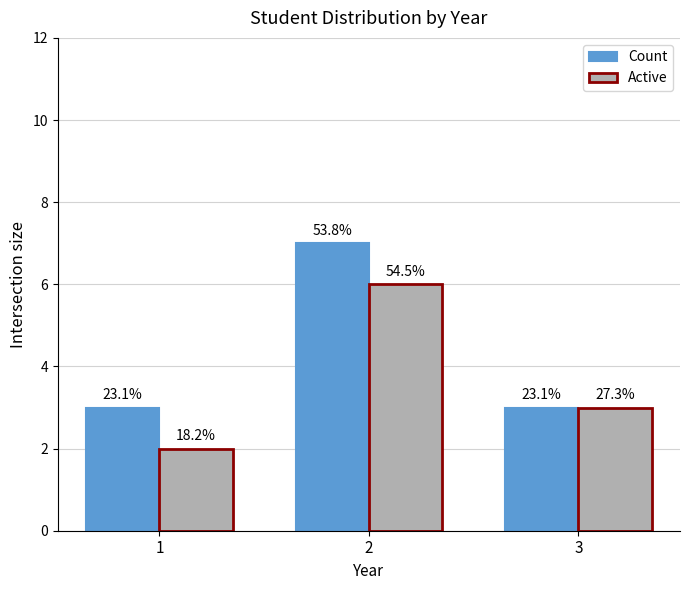

What is the lowest value of the Count series?

3